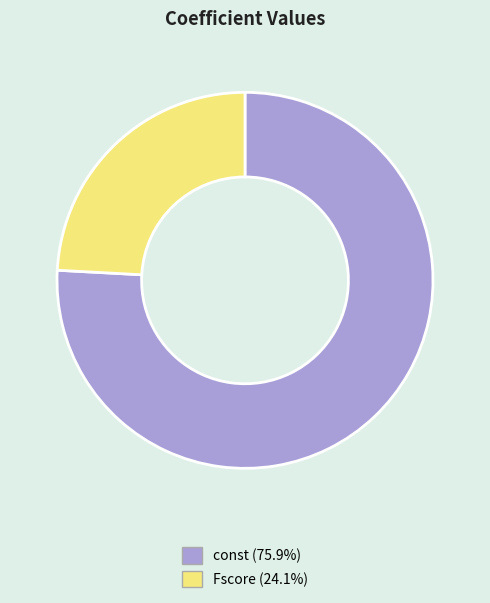

Do Fscore and const together represent more than half of the pie?

Yes